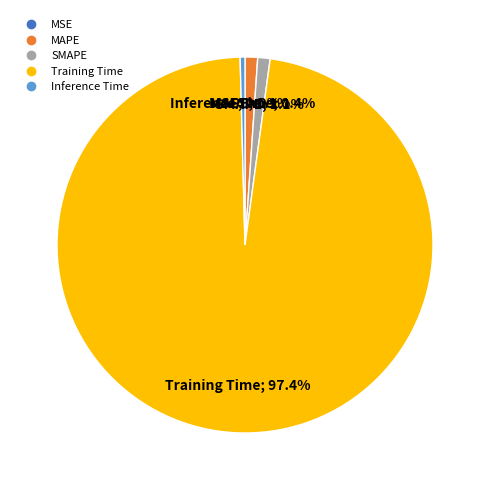

Combined, what portion of the pie is Training Time and MAPE?

98.5%